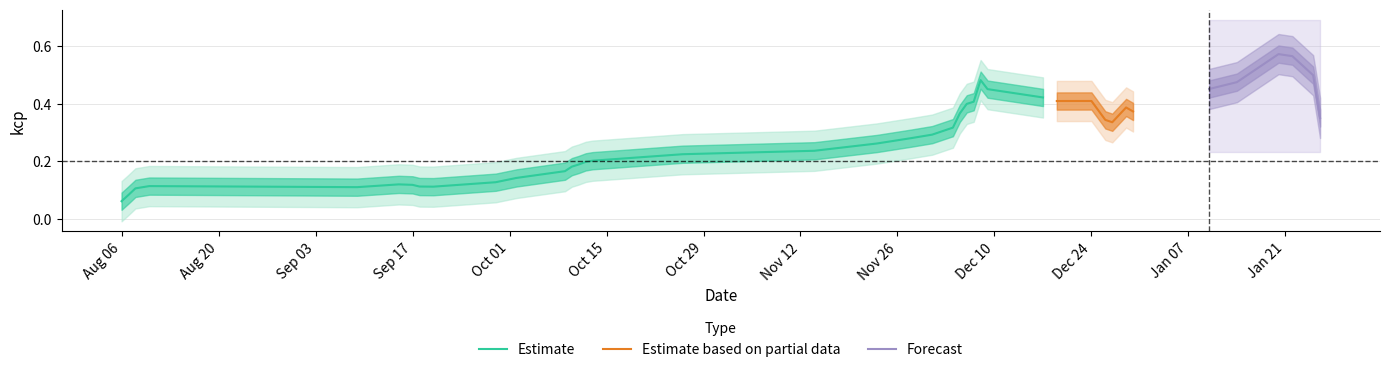

What value does the data have at 2017-09-29?

0.1